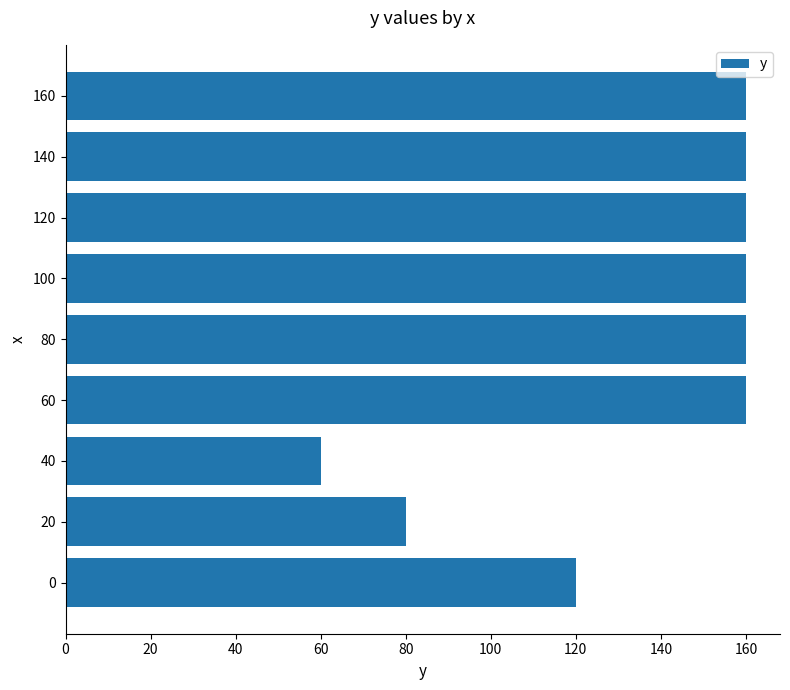

At which category does the chart reach its minimum across all series?

40